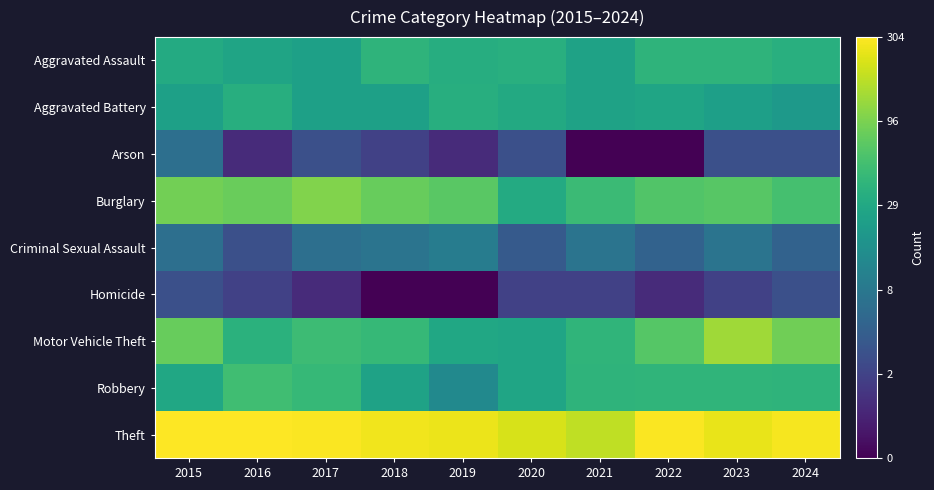

Which category has the highest value across all series?

2016